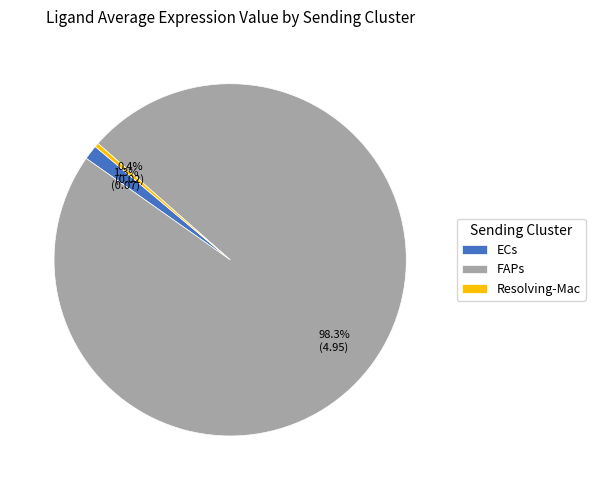

To the nearest percent, what is the difference between the ECs and Resolving-Mac slice percentages?

1%